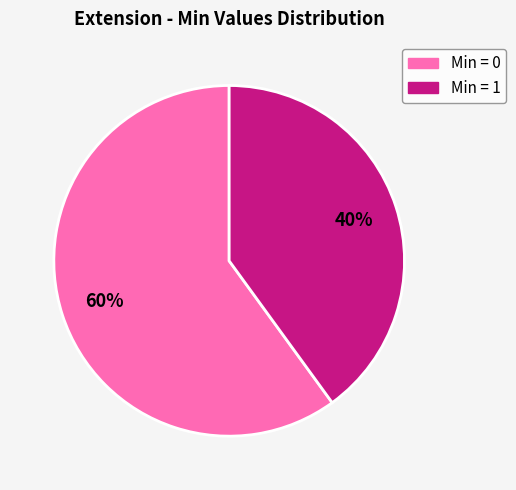

To the nearest percent, what is the difference between the largest and smallest slice percentages?

20%